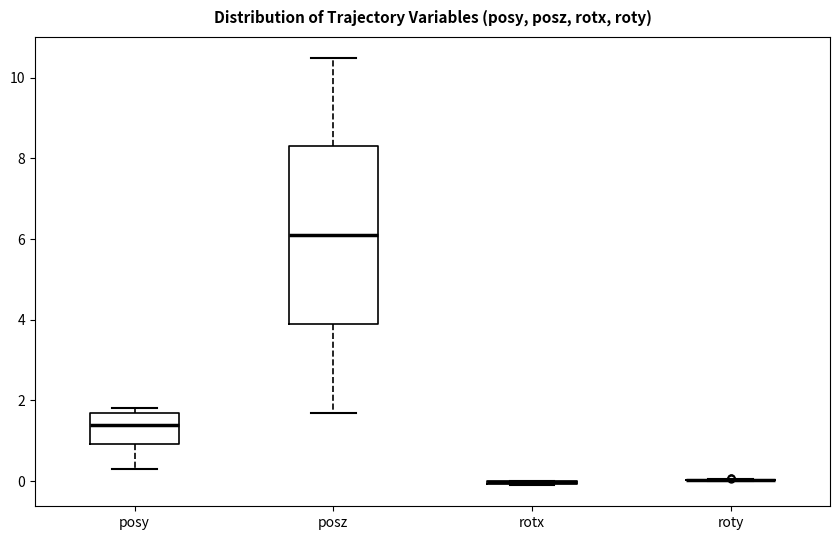

Reading left to right, transcribe this box plot: for each box, give where its median line is, the range the box spans, and where its two whiskers end, as read against the y-axis. The values are not printed on the chart, so give them approximately, as read against the axis.

posy: median 1.4, box 1.0 to 1.6, whiskers 0.2 to 1.8
posz: median 6.2, box 3.8 to 8.2, whiskers 1.6 to 10.4
rotx: box collapsed to a line at 0.0, whiskers 0.0 to 0.0
roty: box collapsed to a line at 0.0, whiskers 0.0 to 0.0